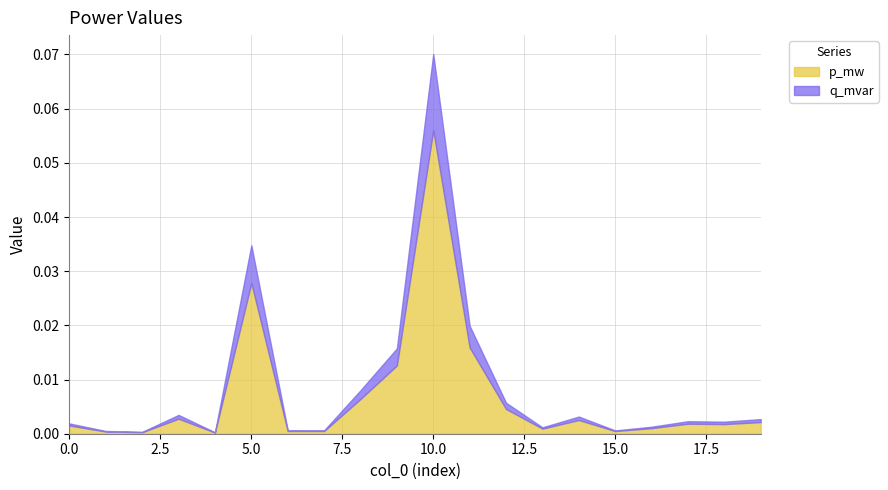

List the series in order of their overall mean, highest first.

p_mw, q_mvar